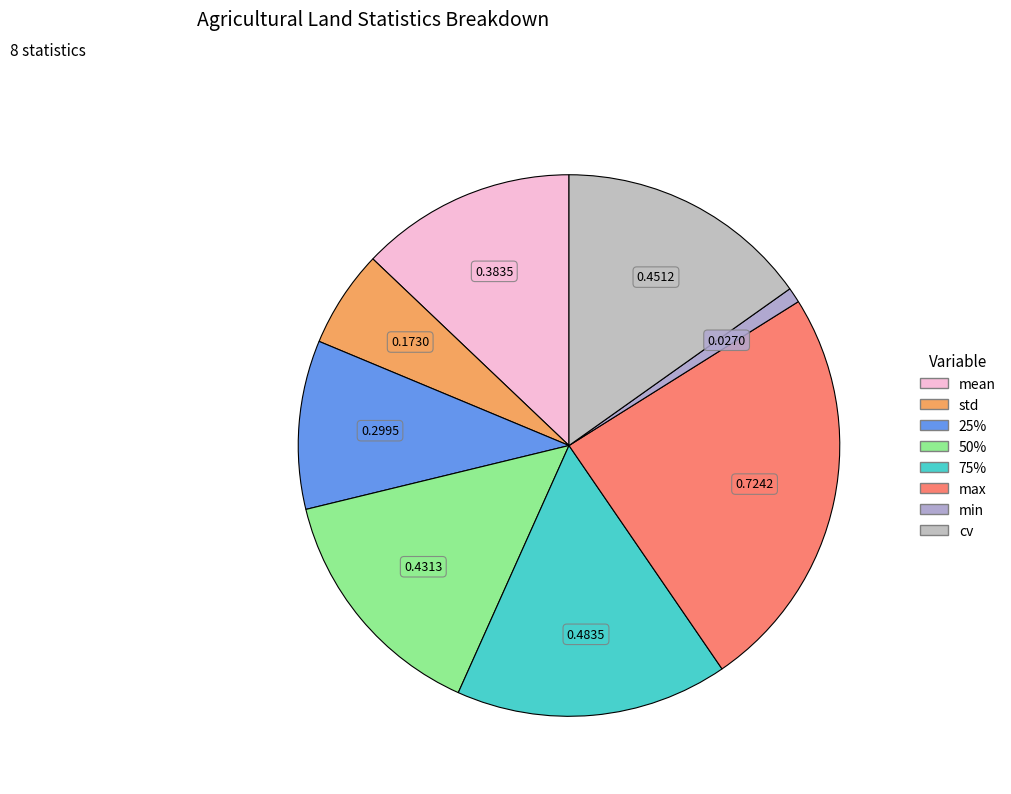

What is the change in value from max to cv?

-0.3